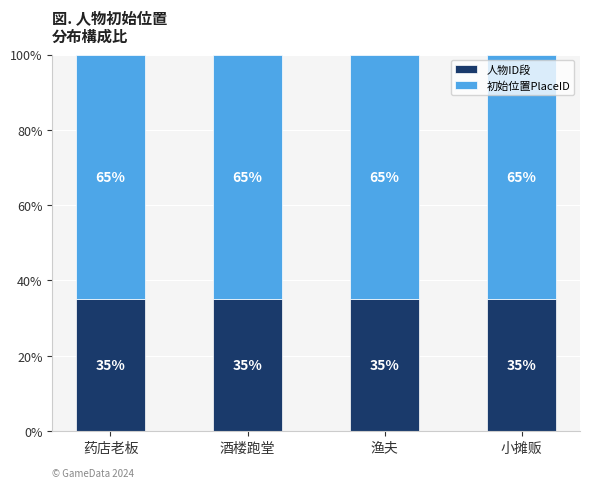

Reading left to right, transcribe the values for 人物ID段.

35.0	35.0	35.0	35.0